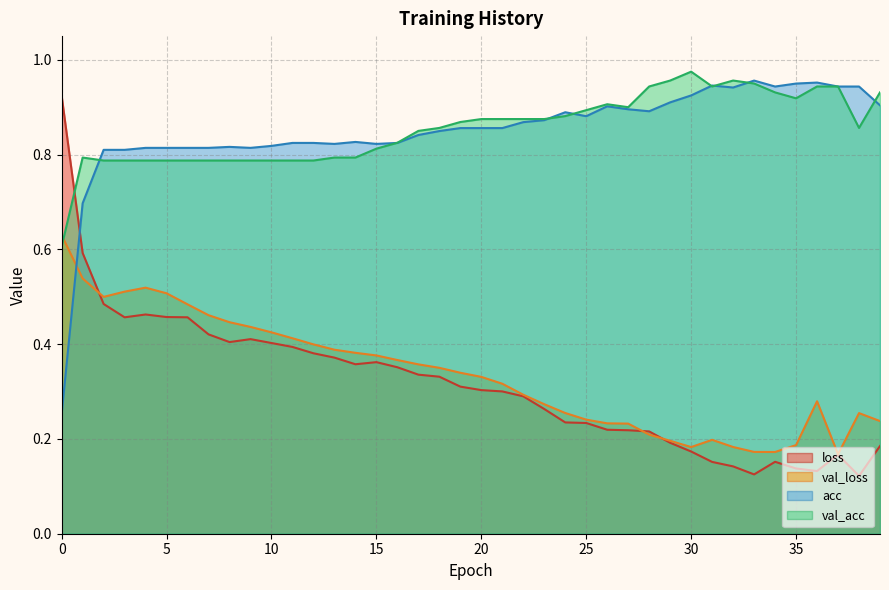

How many lines are shown in the chart?

4